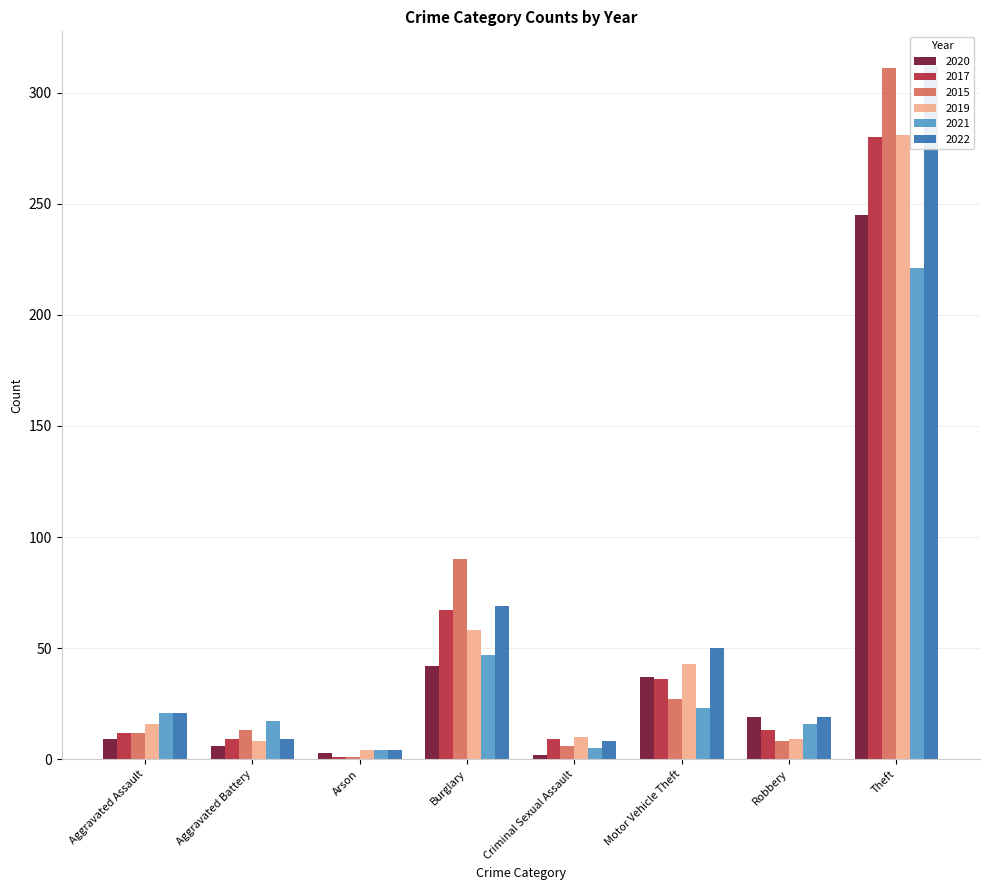

Between Motor Vehicle Theft and Robbery, which is larger?

Motor Vehicle Theft